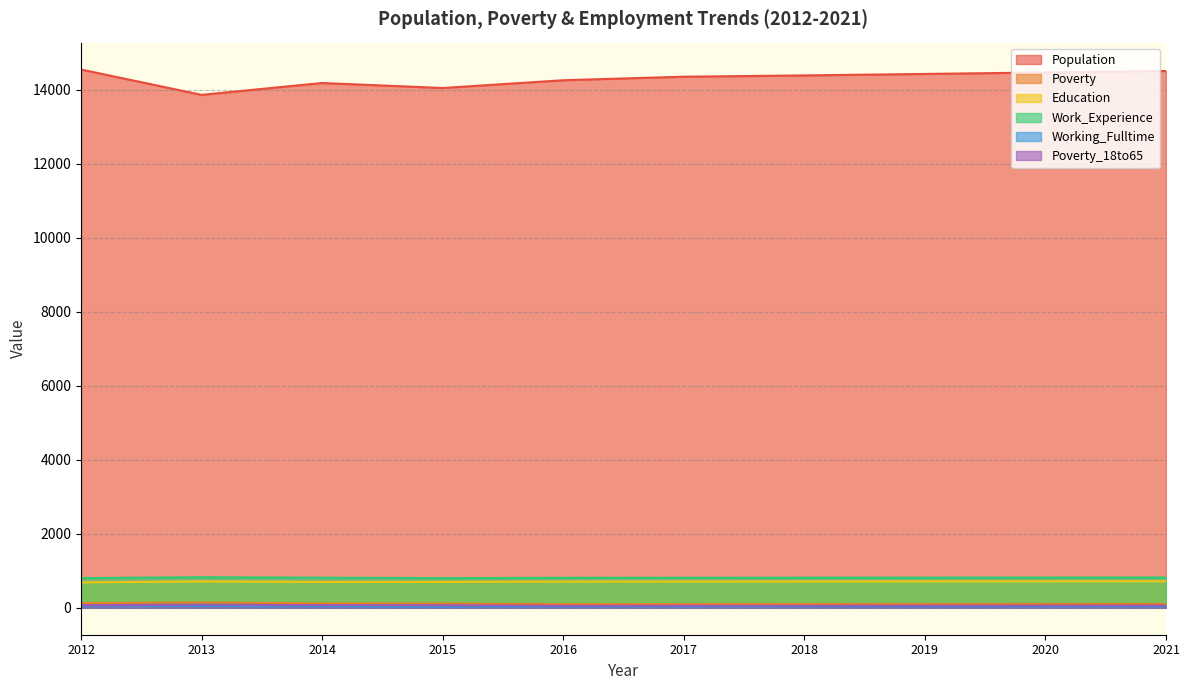

How many lines are shown in the chart?

6